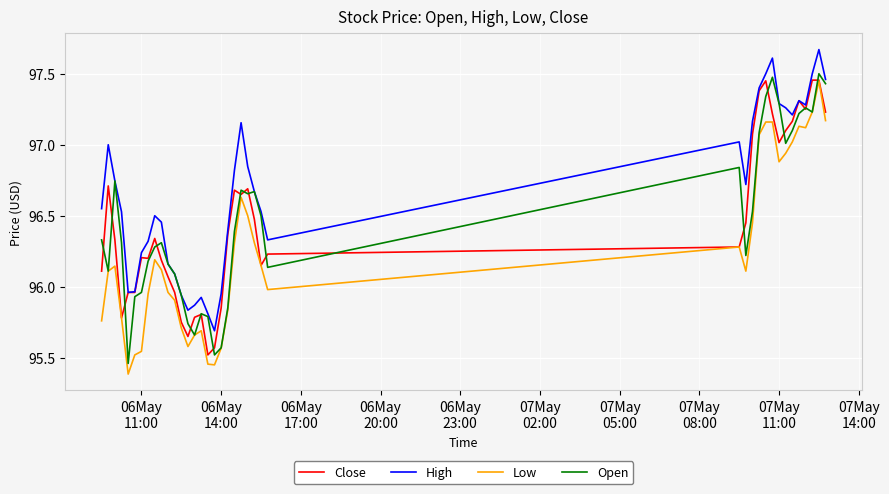

Does the chart display data point markers on the line(s)?

No